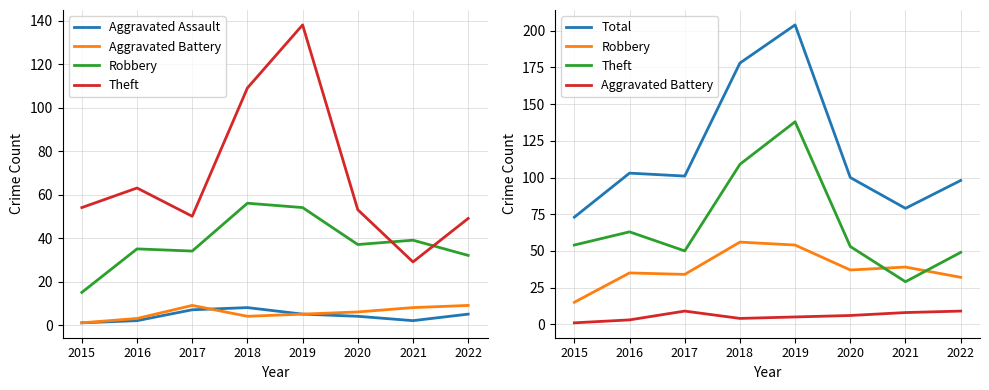

Does the chart have visible grid lines?

Yes